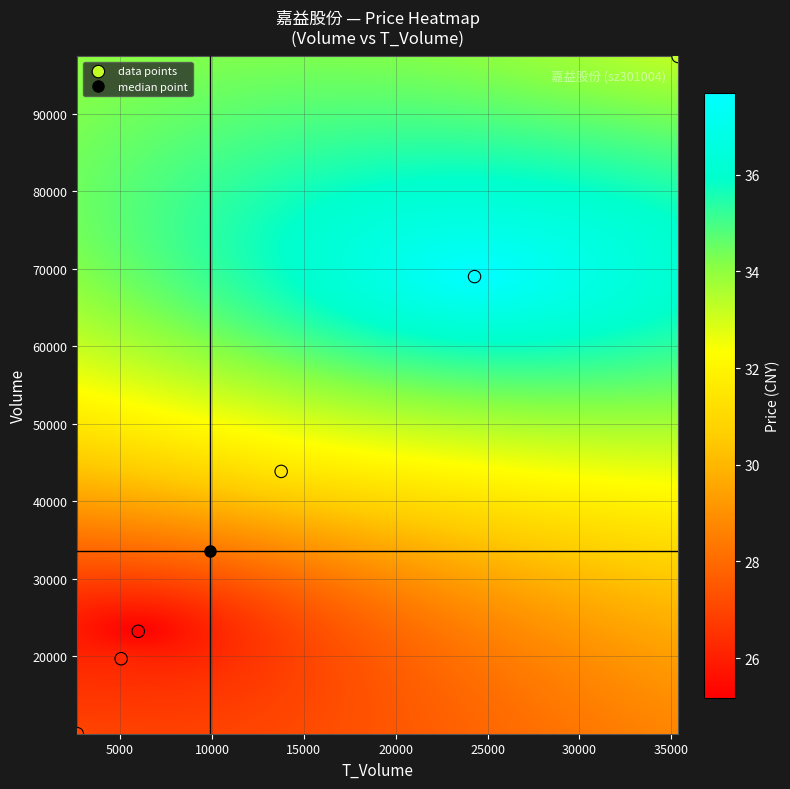

List the coordinates of all points as (X, Y) pairs, reading left to right.

(2673, 10002)  (5060, 19679)  (5991, 23218)  (13768, 43850)  (24289, 68985)  (35368, 97386)